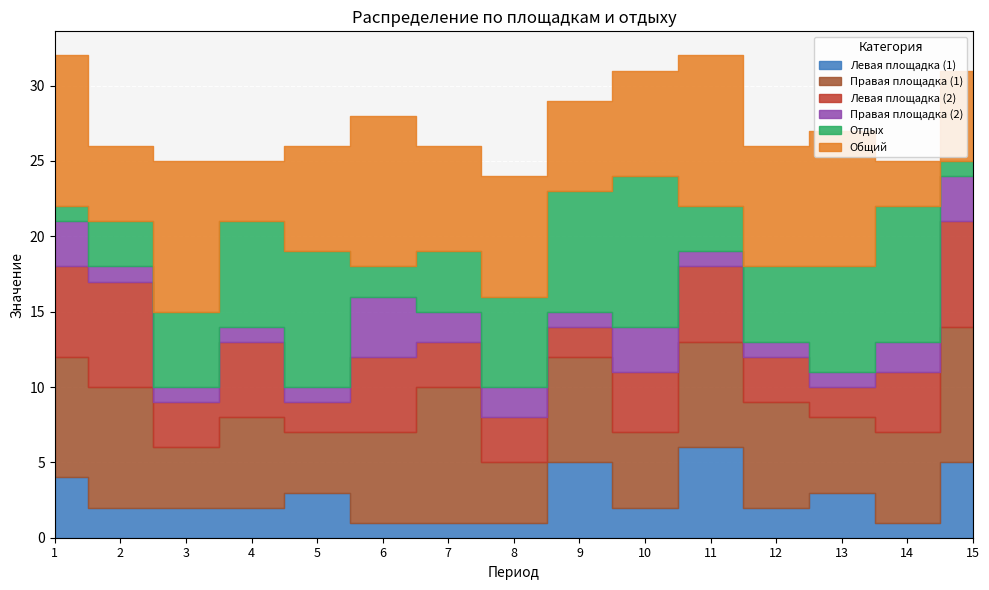

Where is the first local maximum for Левая площадка (1)?

5